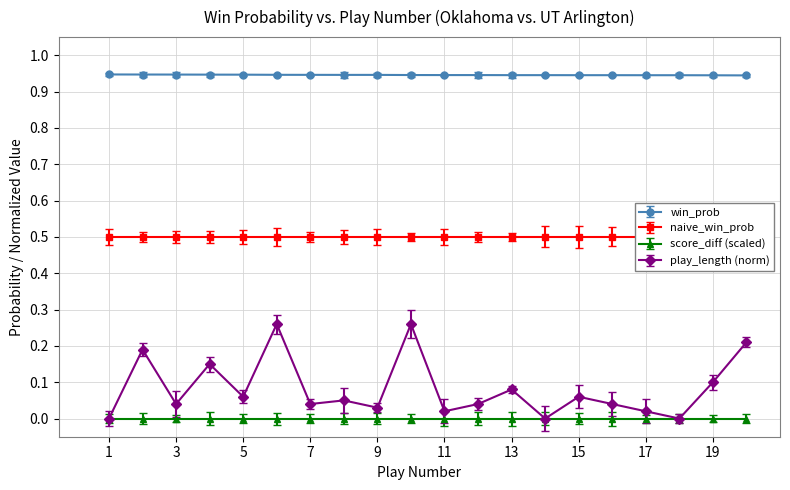

Which series has the widest spread of values?

play_length_norm